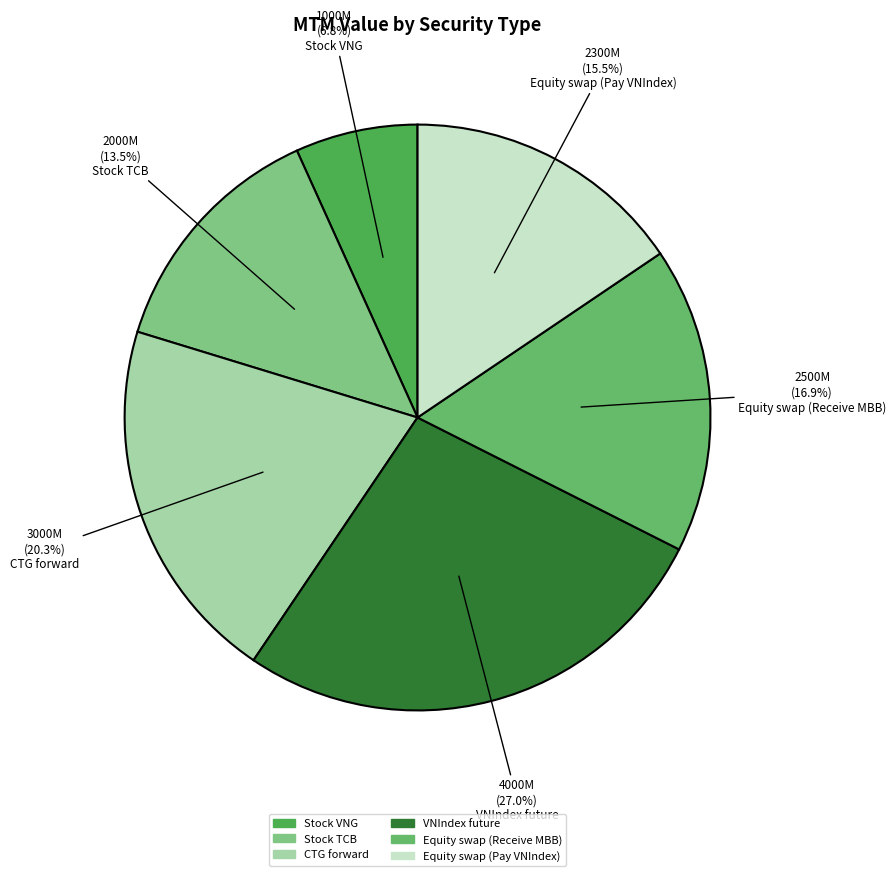

Which category has the biggest portion of the pie?

VNIndex future